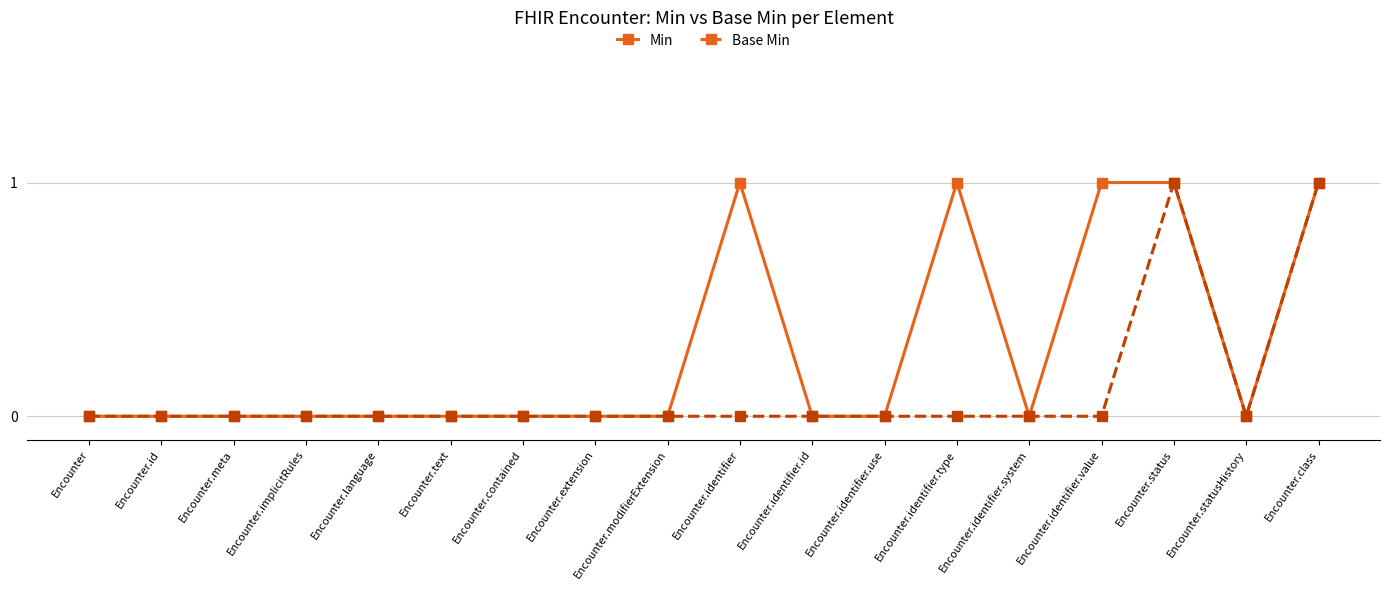

The Min series shows 1 at Encounter.identifier. True or false?

True